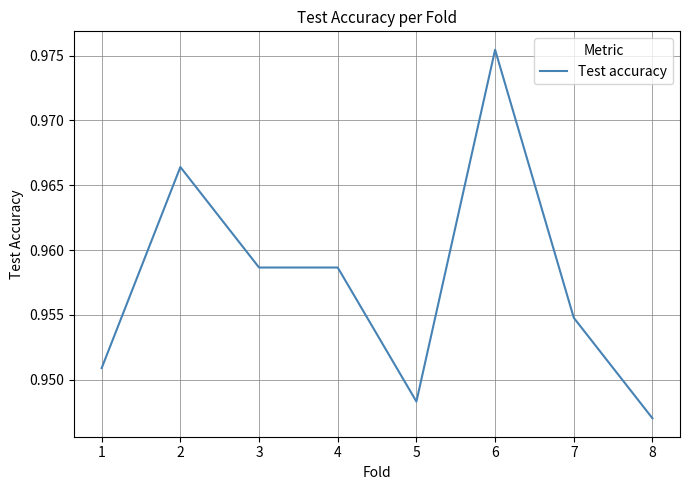

Where is the data nearest to the value 0?

8